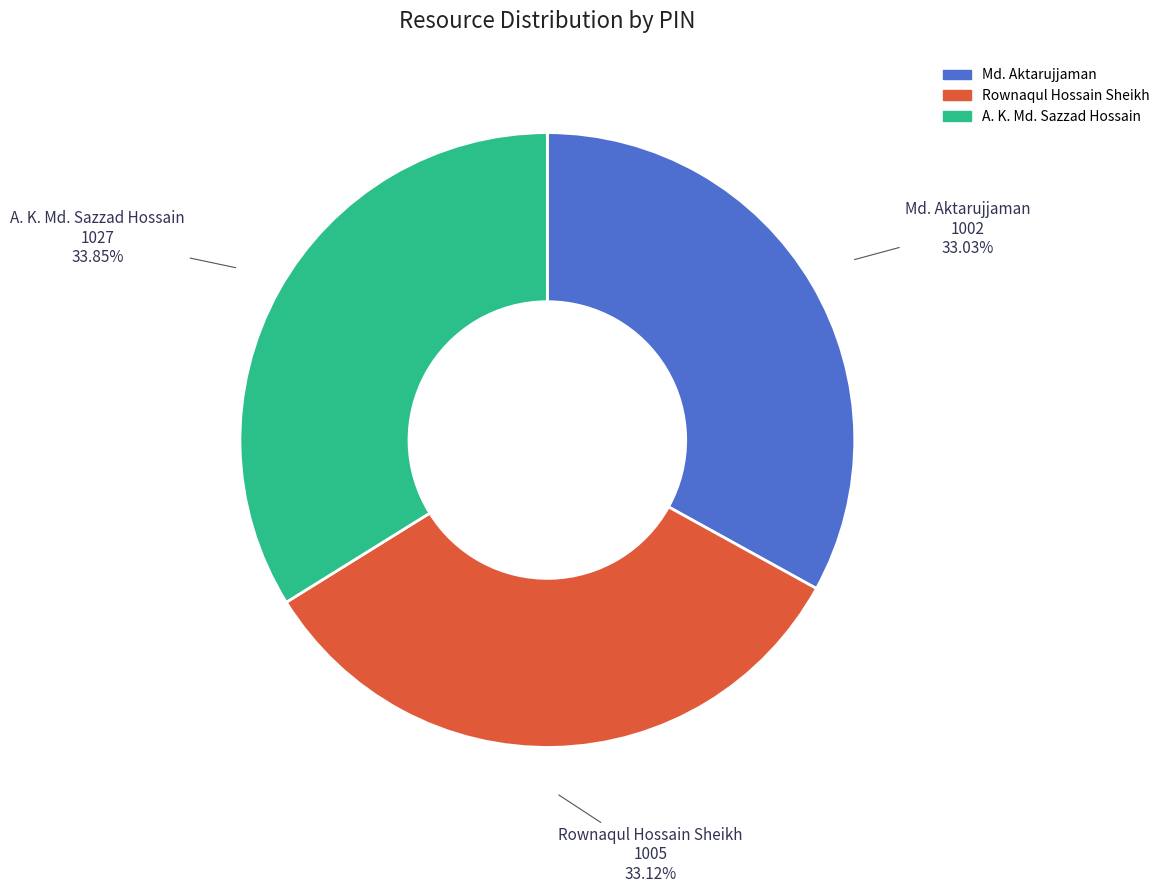

Does any single category account for the majority?

No